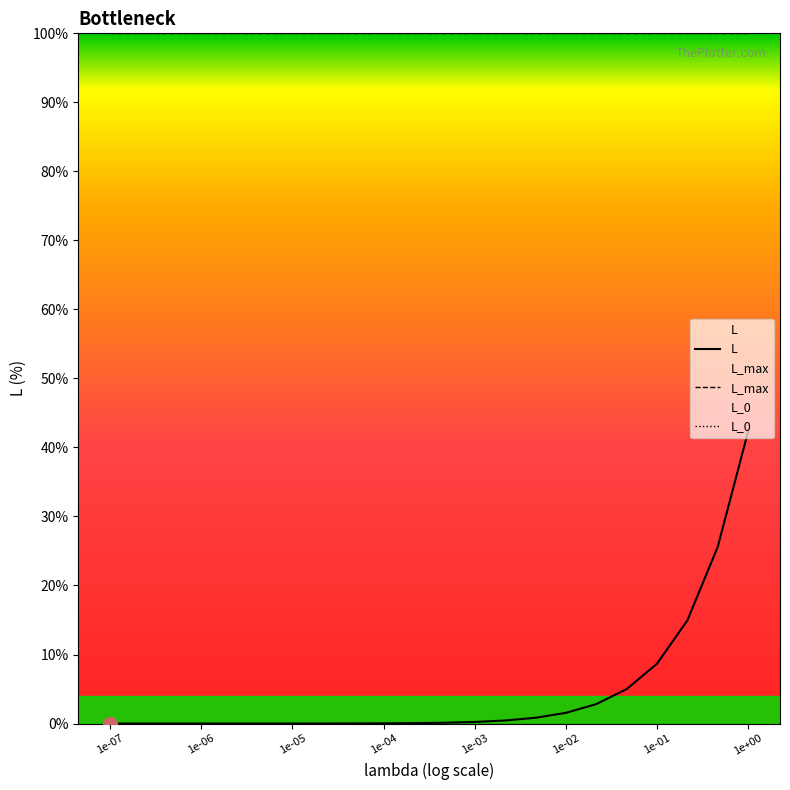

Is the value of L at 21 greater than the value of L_max at 1e-02?

No